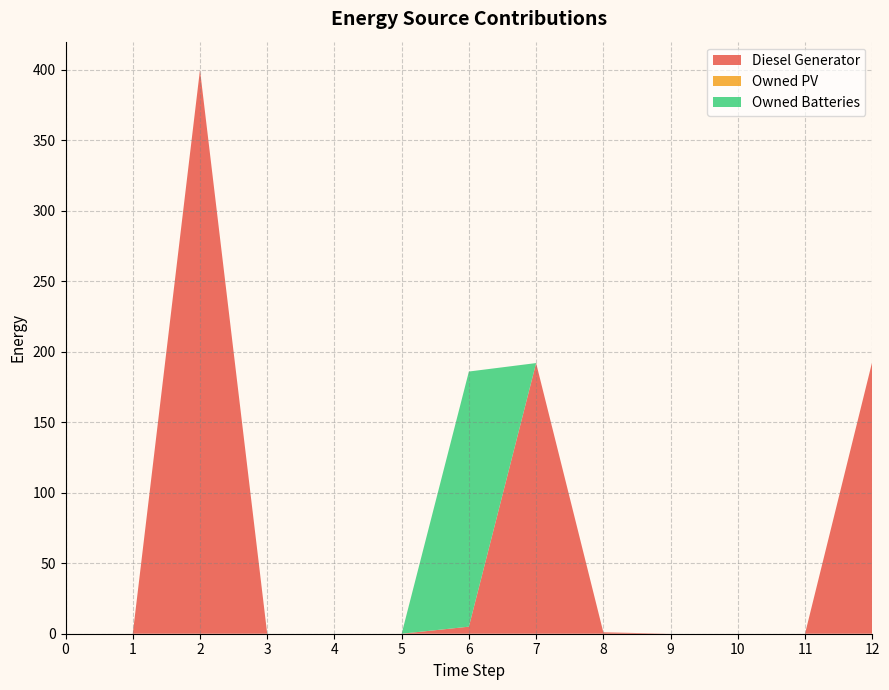

Reading left to right, extract all data points from this chart.

Diesel Generator: 0=0.0	1=0.0	2=400.0	3=0.0	4=0.0	5=0.0	6=5.0	7=192.0	8=1.0	9=0.0	10=0.0	11=0.0	12=193.0
Owned PV: 0=0.0	1=0.0	2=0.0	3=0.0	4=0.0	5=0.0	6=0.0	7=0.0	8=0.0	9=0.0	10=0.0	11=0.0	12=0.0
Owned Batteries: 0=0.0	1=0.0	2=0.0	3=0.0	4=0.0	5=0.0	6=181.0	7=0.0	8=0.0	9=0.0	10=0.0	11=0.0	12=0.0